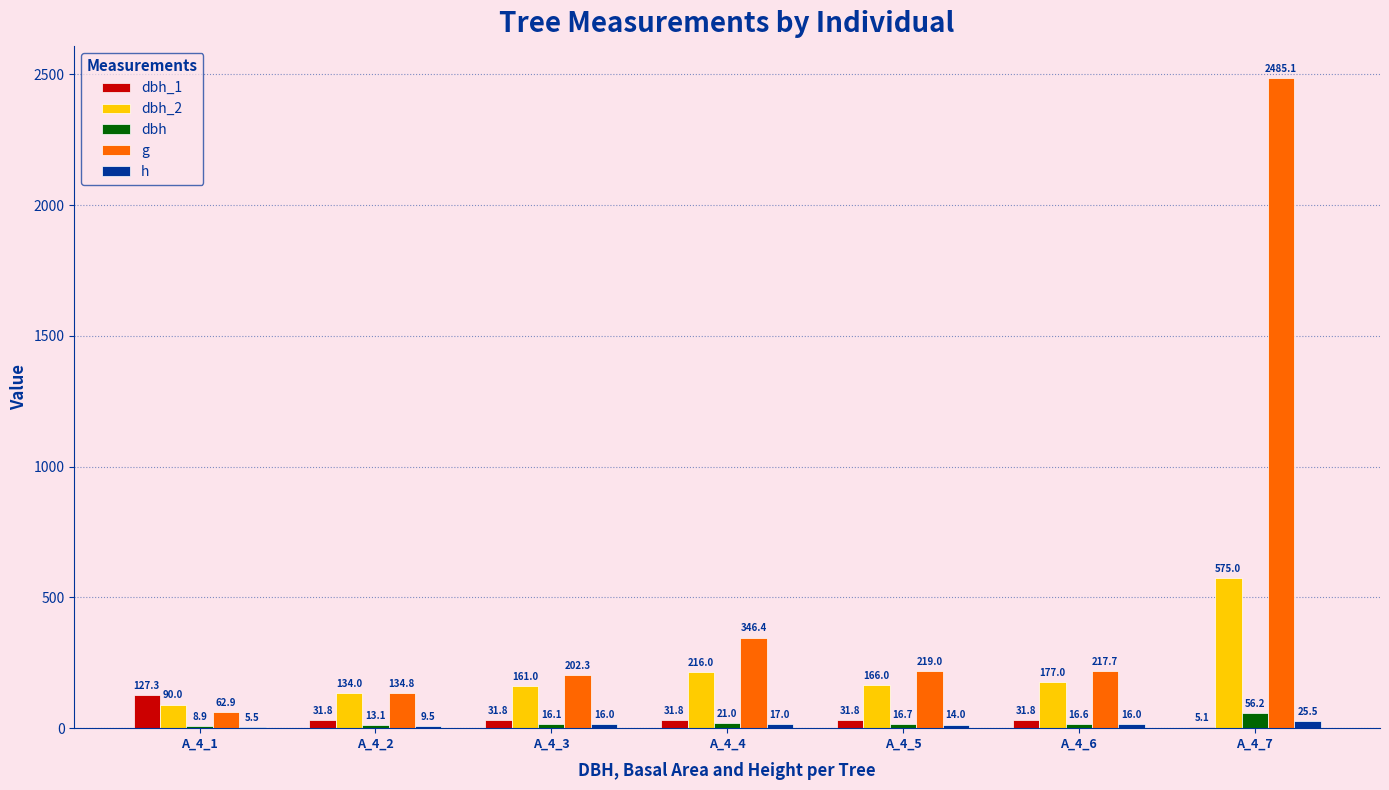

Which series has the largest range (max minus min)?

g